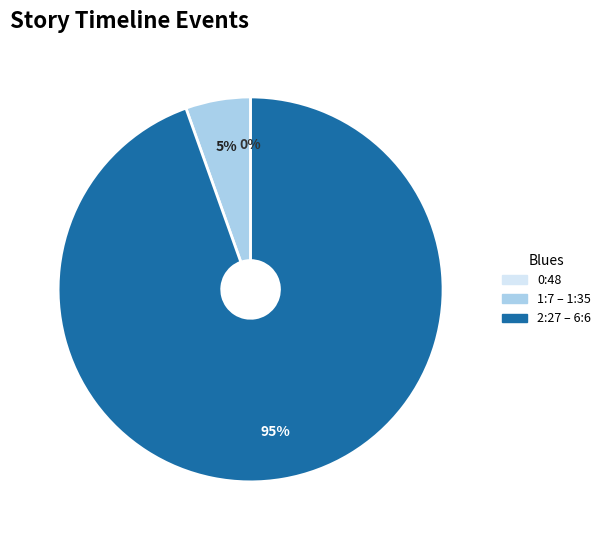

Which category has the smallest portion of the pie?

0:48